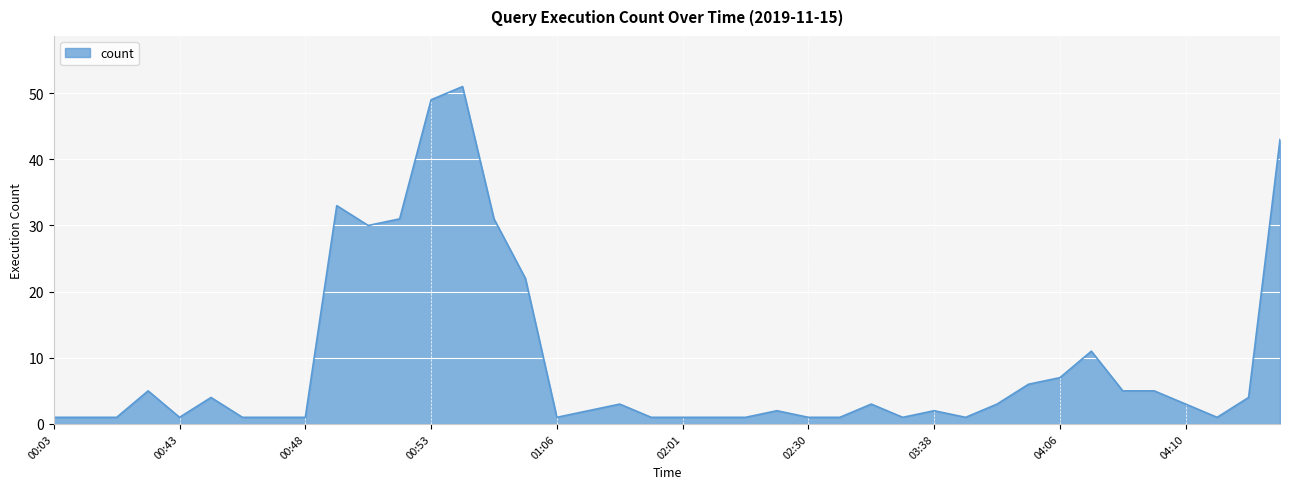

What is the difference between the second highest and second lowest values?

48